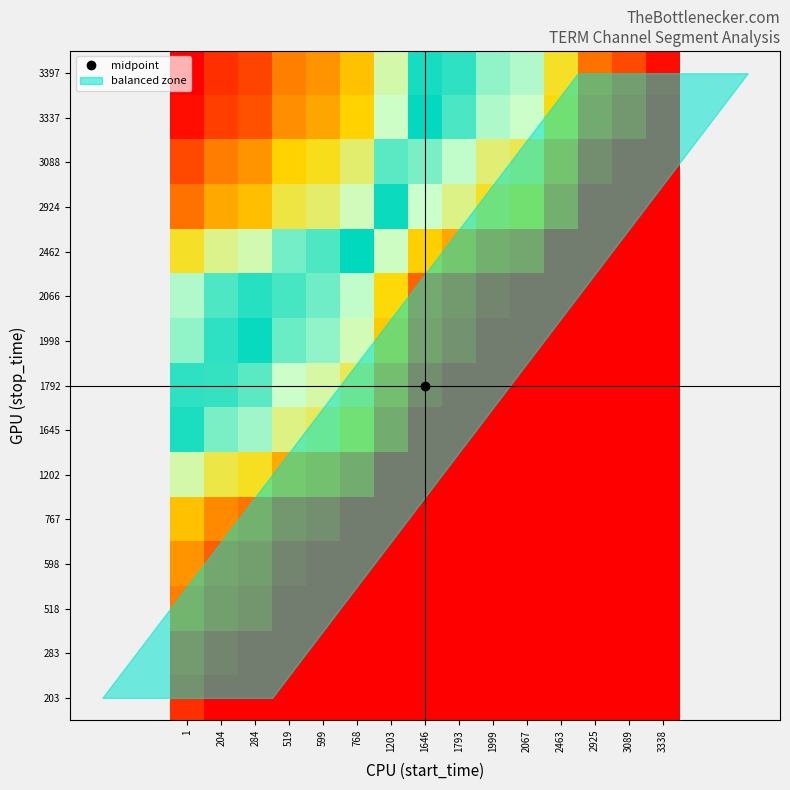

Reading left to right, what are all the values shown in this chart?

203: 1=0.9	204=0.0	284=0.0	519=0.0	599=0.0	768=0.0	1203=0.0	1646=0.0	1793=0.0	1999=0.0	2067=0.0	2463=0.0	2925=0.0	3089=0.0	3338=0.0
283: 1=0.9	204=1.0	284=0.0	519=0.0	599=0.0	768=0.0	1203=0.0	1646=0.0	1793=0.0	1999=0.0	2067=0.0	2463=0.0	2925=0.0	3089=0.0	3338=0.0
518: 1=0.8	204=0.9	284=0.9	519=0.0	599=0.0	768=0.0	1203=0.0	1646=0.0	1793=0.0	1999=0.0	2067=0.0	2463=0.0	2925=0.0	3089=0.0	3338=0.0
598: 1=0.8	204=0.9	284=0.9	519=1.0	599=0.0	768=0.0	1203=0.0	1646=0.0	1793=0.0	1999=0.0	2067=0.0	2463=0.0	2925=0.0	3089=0.0	3338=0.0
767: 1=0.8	204=0.8	284=0.9	519=0.9	599=1.0	768=0.0	1203=0.0	1646=0.0	1793=0.0	1999=0.0	2067=0.0	2463=0.0	2925=0.0	3089=0.0	3338=0.0
1202: 1=0.6	204=0.7	284=0.7	519=0.8	599=0.8	768=0.9	1203=0.0	1646=0.0	1793=0.0	1999=0.0	2067=0.0	2463=0.0	2925=0.0	3089=0.0	3338=0.0
1645: 1=0.5	204=0.6	284=0.6	519=0.7	599=0.7	768=0.7	1203=0.9	1646=0.0	1793=0.0	1999=0.0	2067=0.0	2463=0.0	2925=0.0	3089=0.0	3338=0.0
1792: 1=0.5	204=0.5	284=0.6	519=0.6	599=0.6	768=0.7	1203=0.8	1646=1.0	1793=0.0	1999=0.0	2067=0.0	2463=0.0	2925=0.0	3089=0.0	3338=0.0
1998: 1=0.4	204=0.5	284=0.5	519=0.6	599=0.6	768=0.6	1203=0.8	1646=0.9	1793=0.9	1999=0.0	2067=0.0	2463=0.0	2925=0.0	3089=0.0	3338=0.0
2066: 1=0.4	204=0.5	284=0.5	519=0.5	599=0.6	768=0.6	1203=0.7	1646=0.9	1793=0.9	1999=1.0	2067=0.0	2463=0.0	2925=0.0	3089=0.0	3338=0.0
2462: 1=0.3	204=0.3	284=0.4	519=0.4	599=0.5	768=0.5	1203=0.6	1646=0.8	1793=0.8	1999=0.9	2067=0.9	2463=0.0	2925=0.0	3089=0.0	3338=0.0
2924: 1=0.1	204=0.2	284=0.2	519=0.3	599=0.3	768=0.4	1203=0.5	1646=0.6	1793=0.7	1999=0.7	2067=0.7	2463=0.9	2925=0.0	3089=0.0	3338=0.0
3088: 1=0.1	204=0.2	284=0.2	519=0.2	599=0.3	768=0.3	1203=0.4	1646=0.6	1793=0.6	1999=0.7	2067=0.7	2463=0.8	2925=1.0	3089=0.0	3338=0.0
3337: 1=0.0	204=0.1	284=0.1	519=0.2	599=0.2	768=0.2	1203=0.4	1646=0.5	1793=0.5	1999=0.6	2067=0.6	2463=0.7	2925=0.9	3089=0.9	3338=0.0
3397: 1=0.0	204=0.1	284=0.1	519=0.2	599=0.2	768=0.2	1203=0.4	1646=0.5	1793=0.5	1999=0.6	2067=0.6	2463=0.7	2925=0.9	3089=0.9	3338=1.0